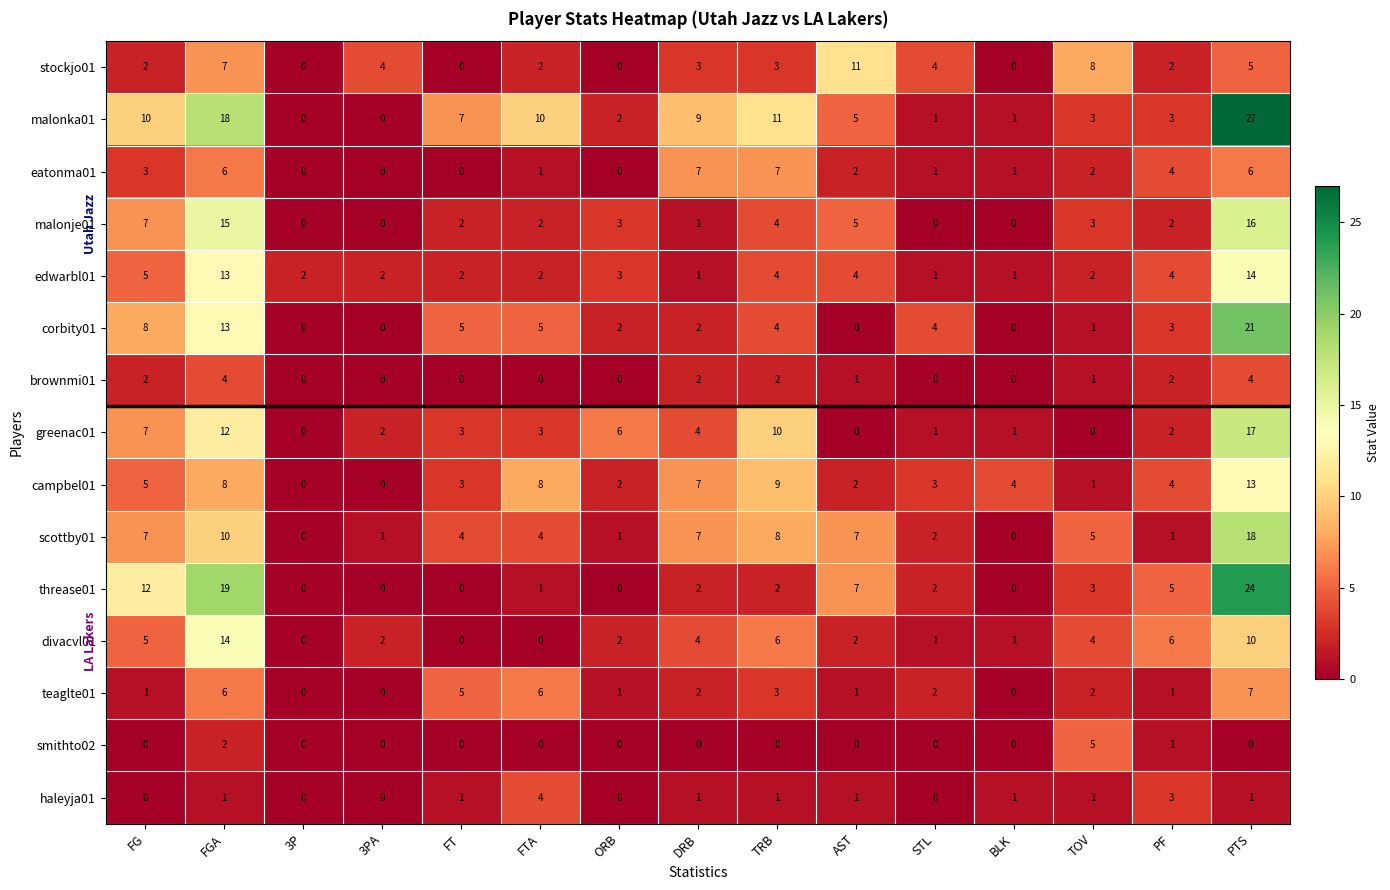

Where does the corbity01 series first go above 3?

FG